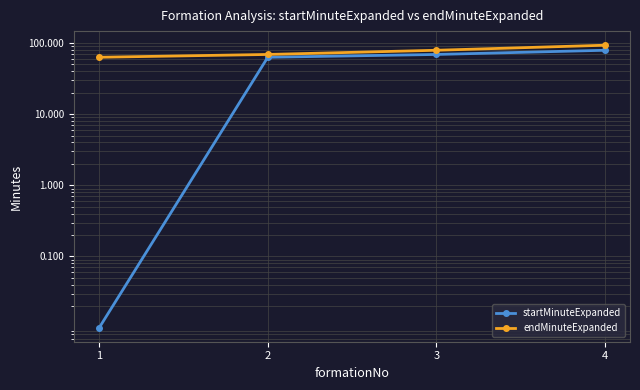

True or false: startMinuteExpanded and endMinuteExpanded cross at least once.

False